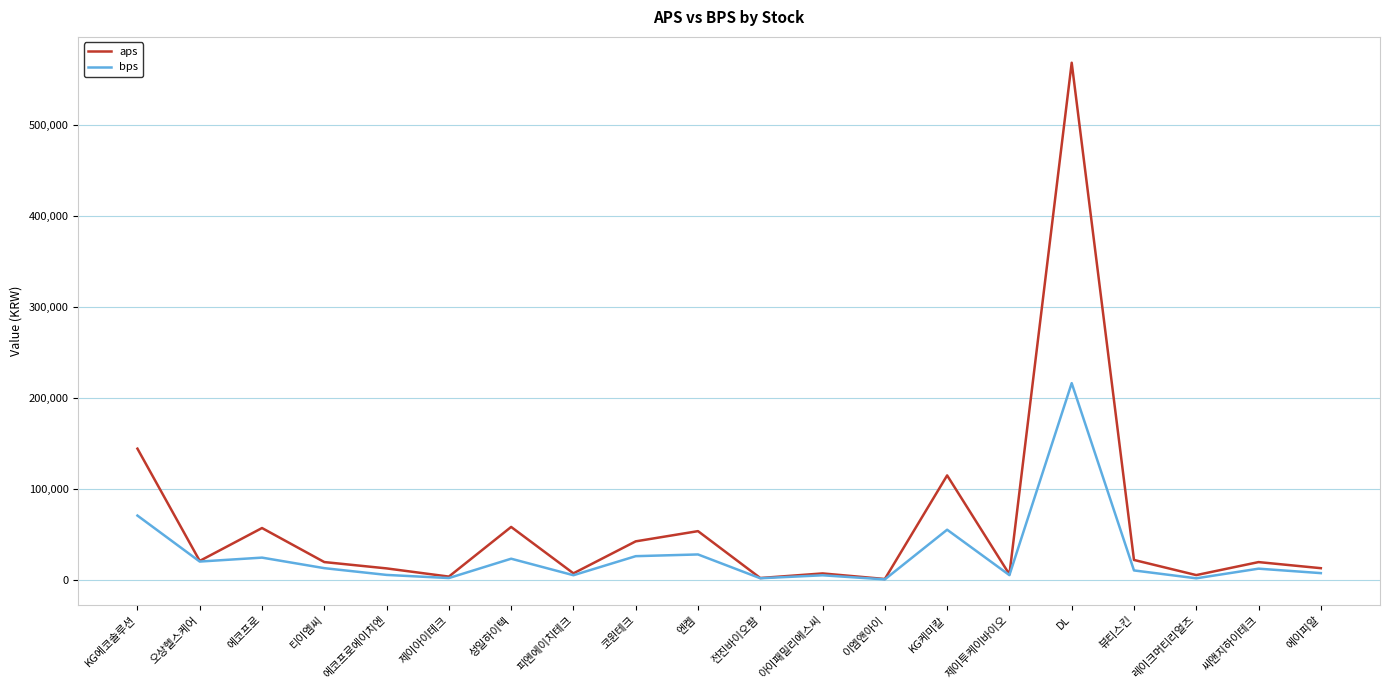

The value of aps at 이엠앤아이 is 1097.2. True or false?

True